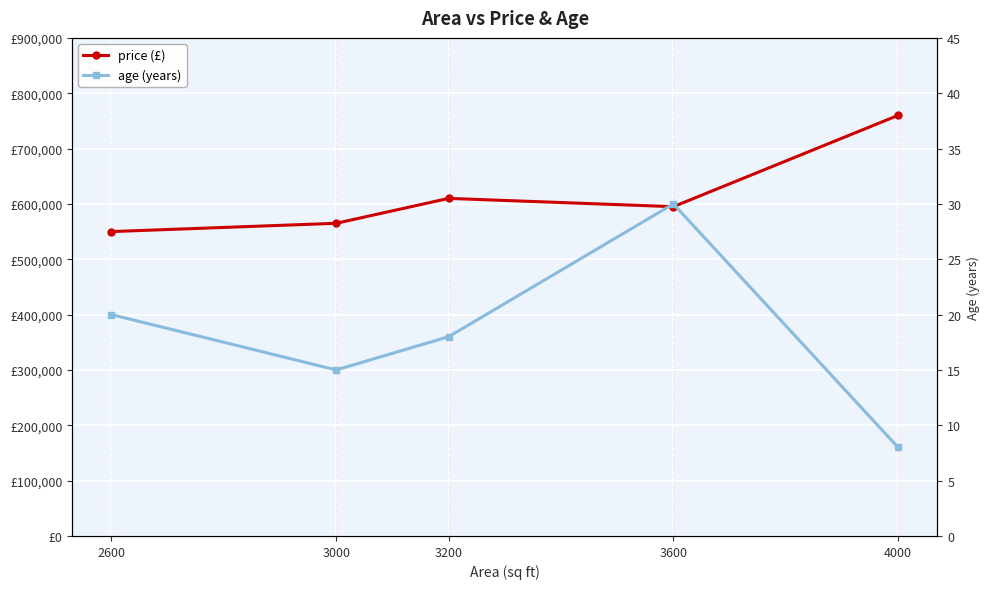

The value of age at 2600 is 8. True or false?

False